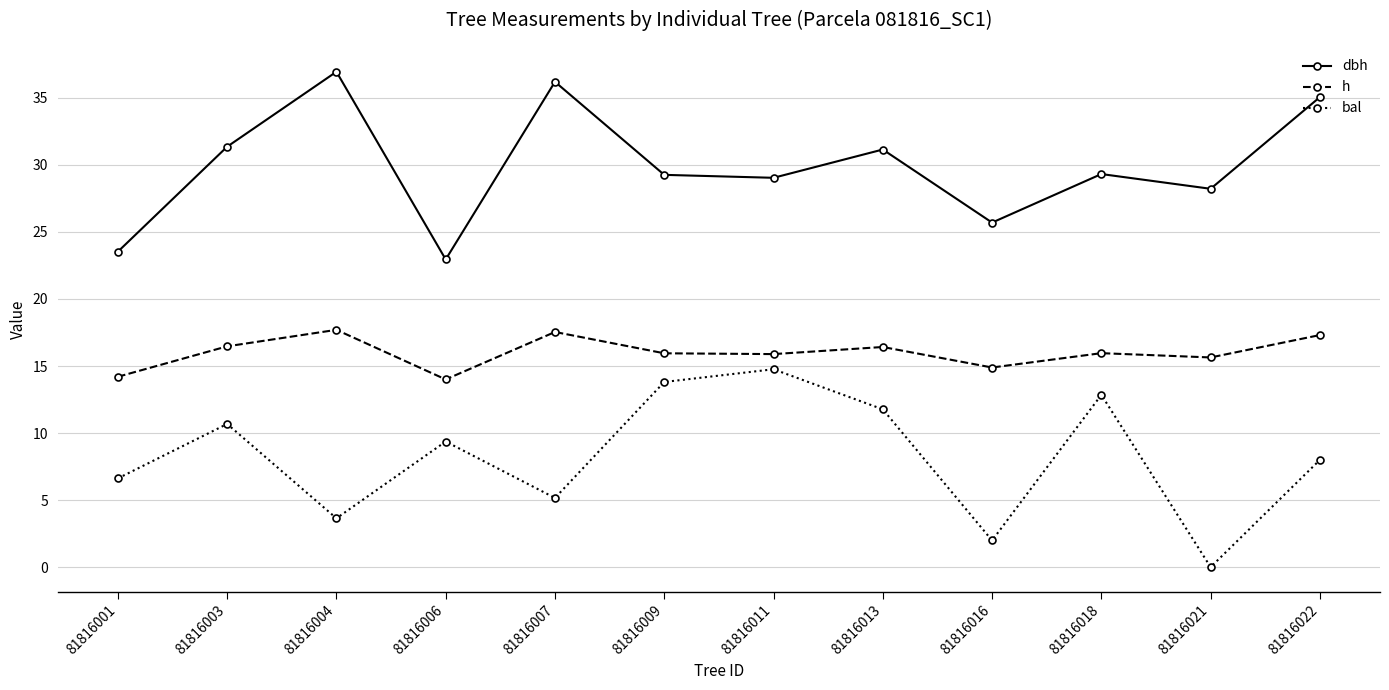

What is the total value across all series at 81816004?

58.3